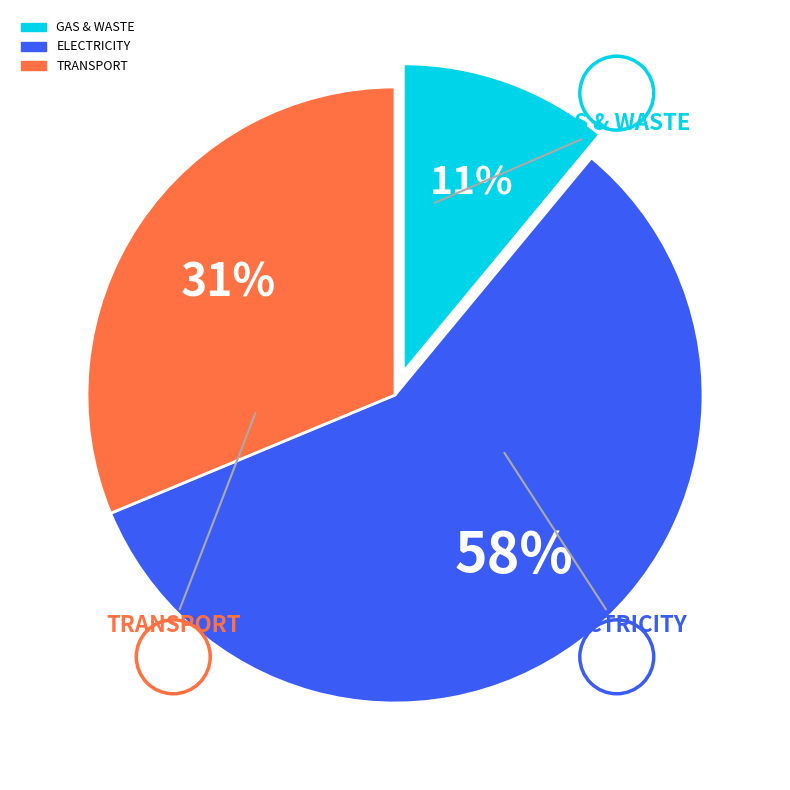

To the nearest percent, what is the average slice percentage?

33%